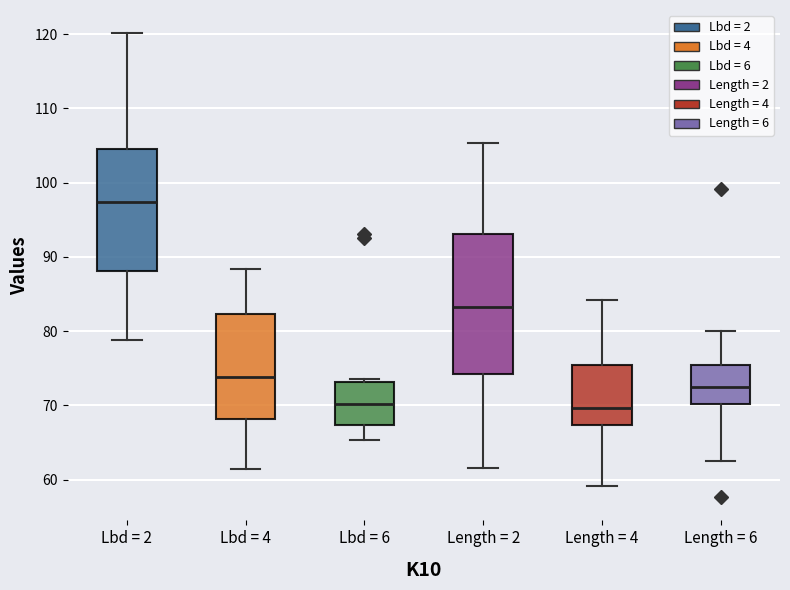

Which box's median line is the highest?

Lbd = 2